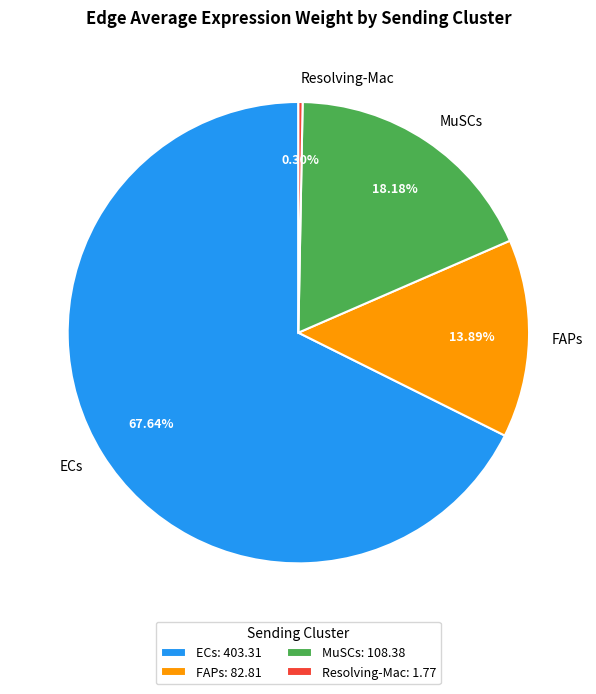

Which category accounts for the majority?

ECs